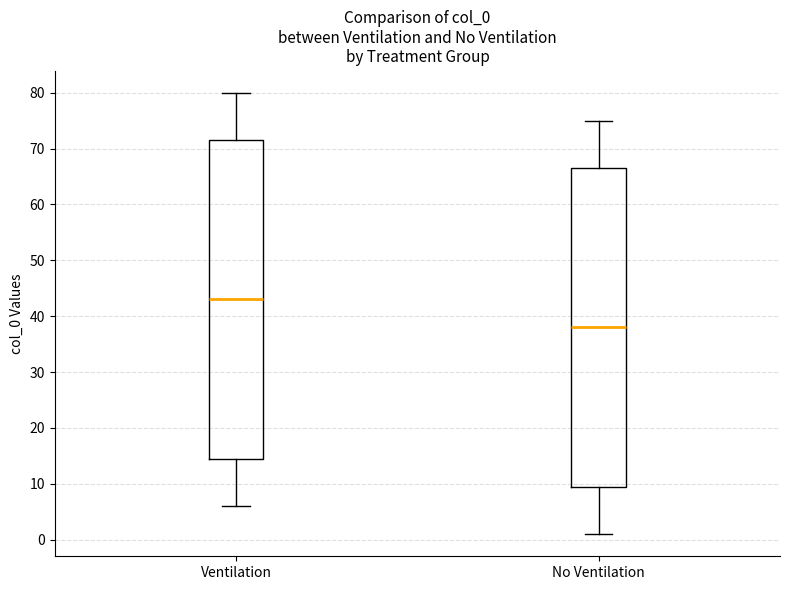

Where does the lower whisker of the box for Ventilation end on the y-axis? The values are not printed on the chart, so give them approximately, as read against the axis.

6